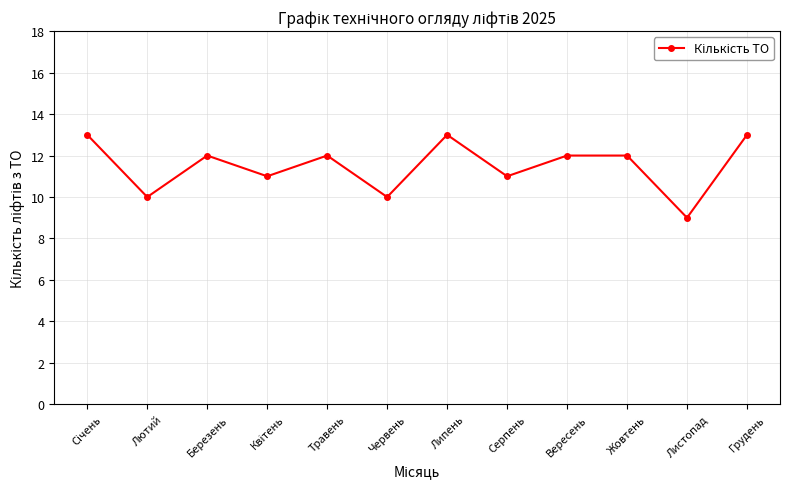

Is it true that the value at Листопад is 9?

True